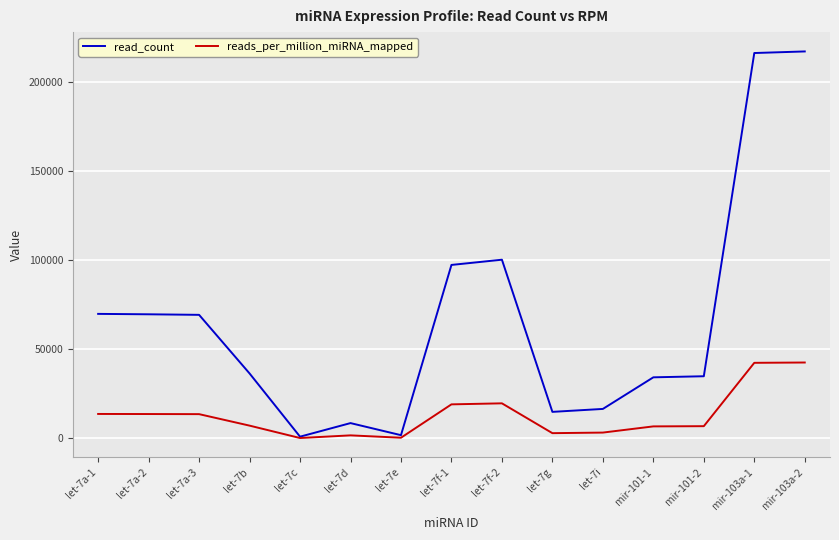

Rank the series by their maximum value, from lowest to highest.

reads_per_million_miRNA_mapped, read_count